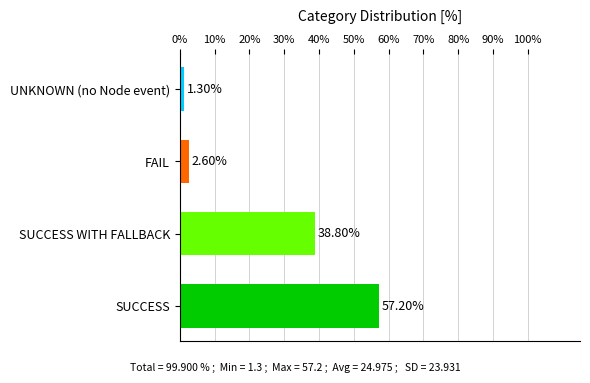

Are the bars grouped side by side (vs. stacked)?

No